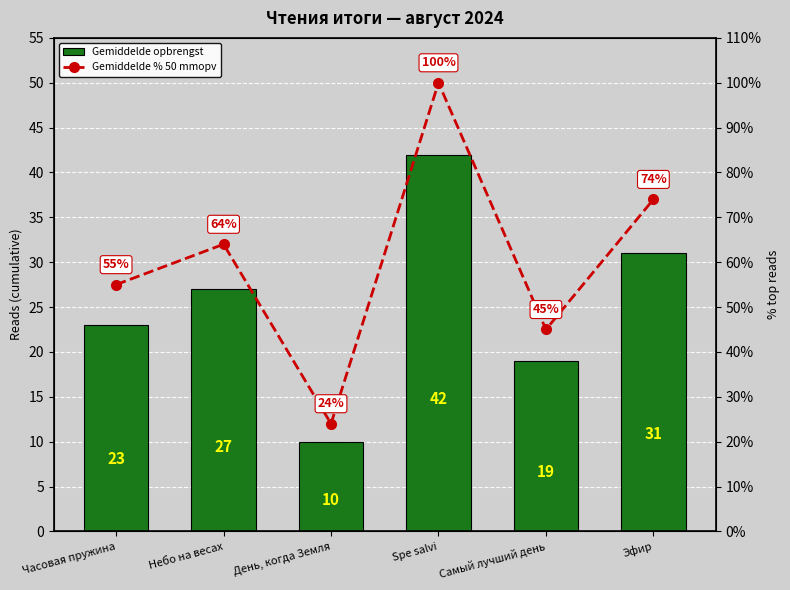

Does the chart contain any negative values?

No